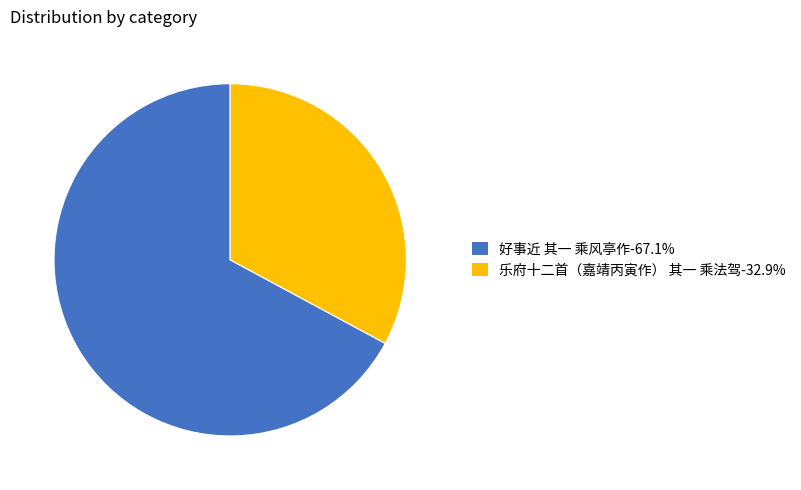

Which slice is the smallest?

乐府十二首（嘉靖丙寅作） 其一 乘法驾